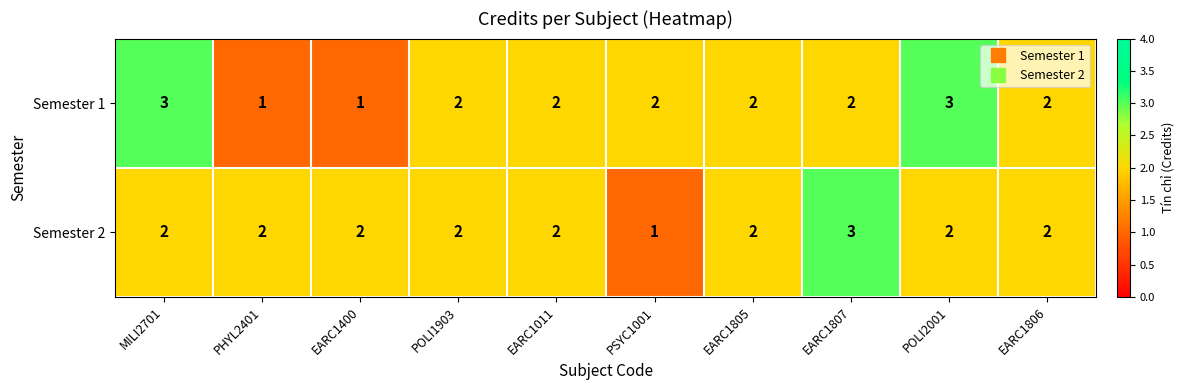

Count the Semester 2 values in the range 2 to 3.

9